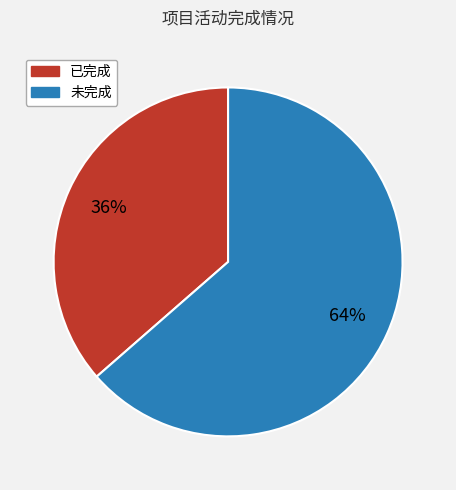

To the nearest percent, what percentage of the pie is 未完成?

64%